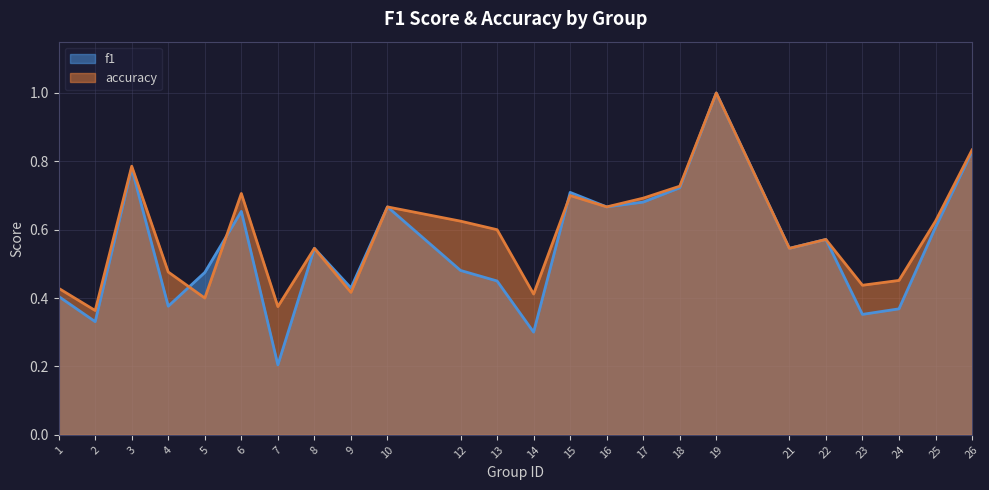

What is the average value of the accuracy series?

0.6